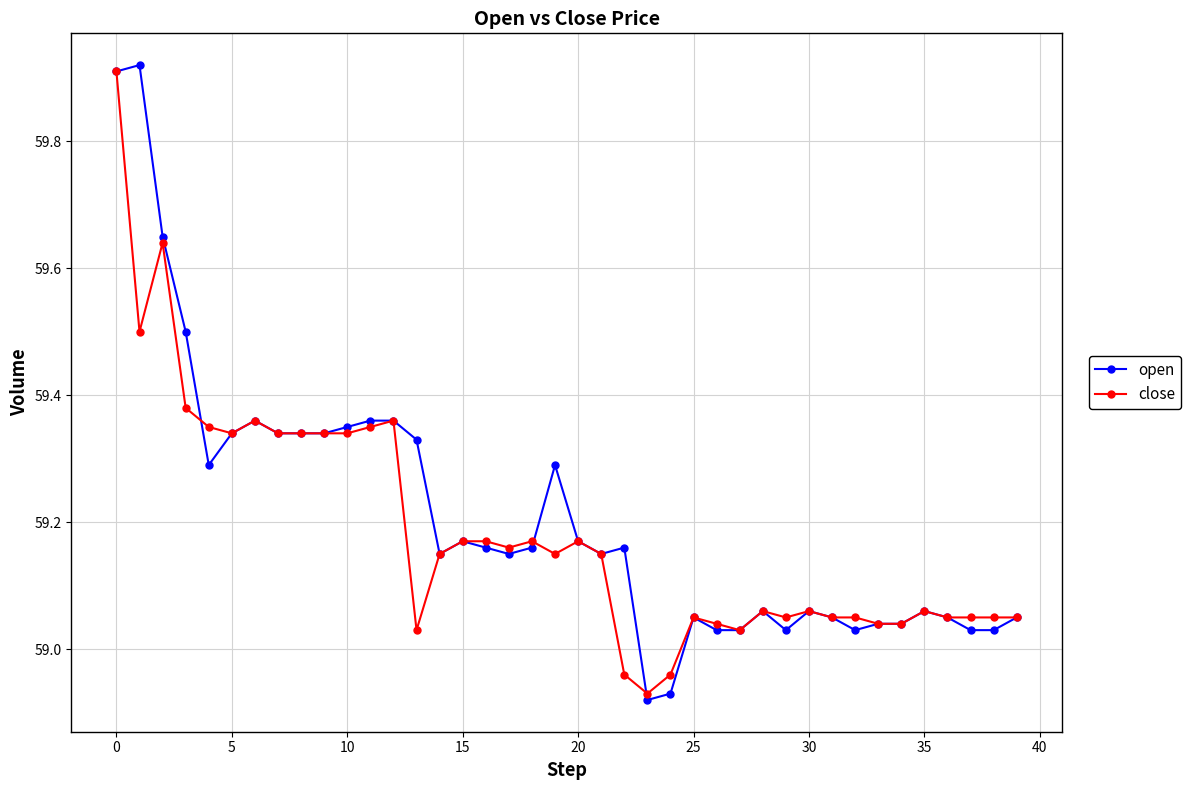

Which series has the largest range (max minus min)?

open